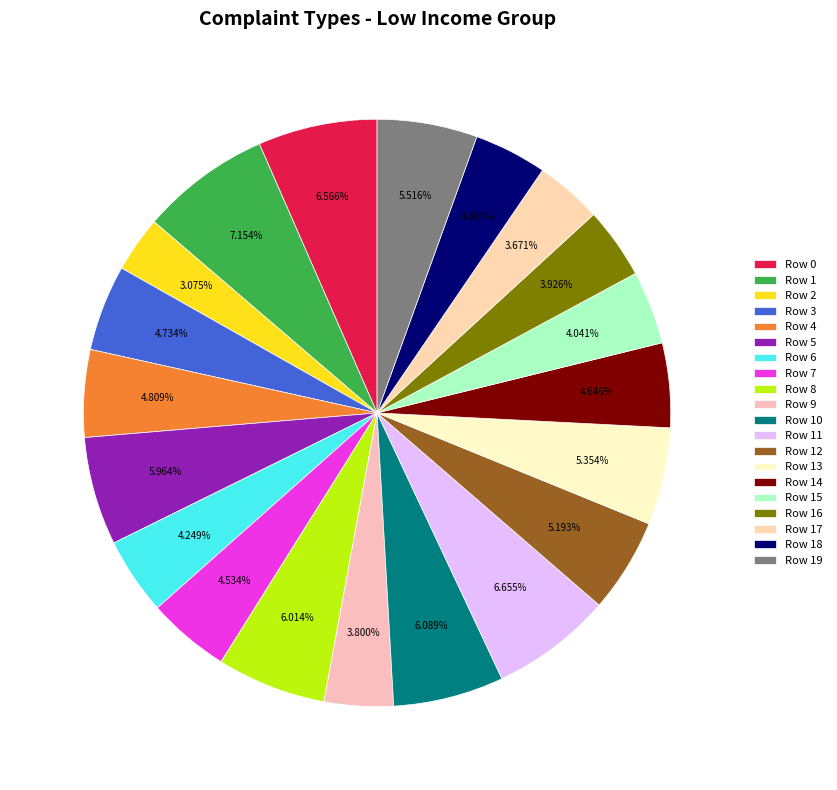

The Row 17 slice represents 18% of the pie. True or false?

False